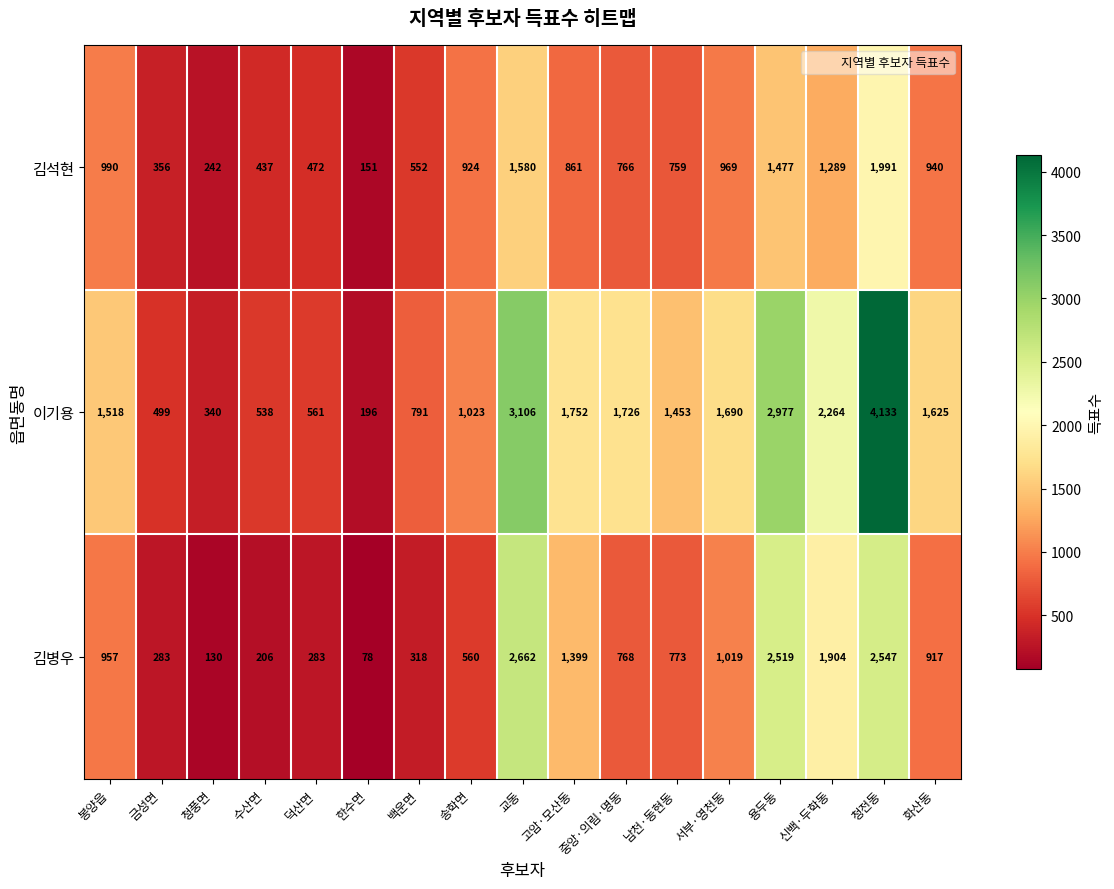

Is it true that 이기용 equals 720 at 서부·영천동?

False